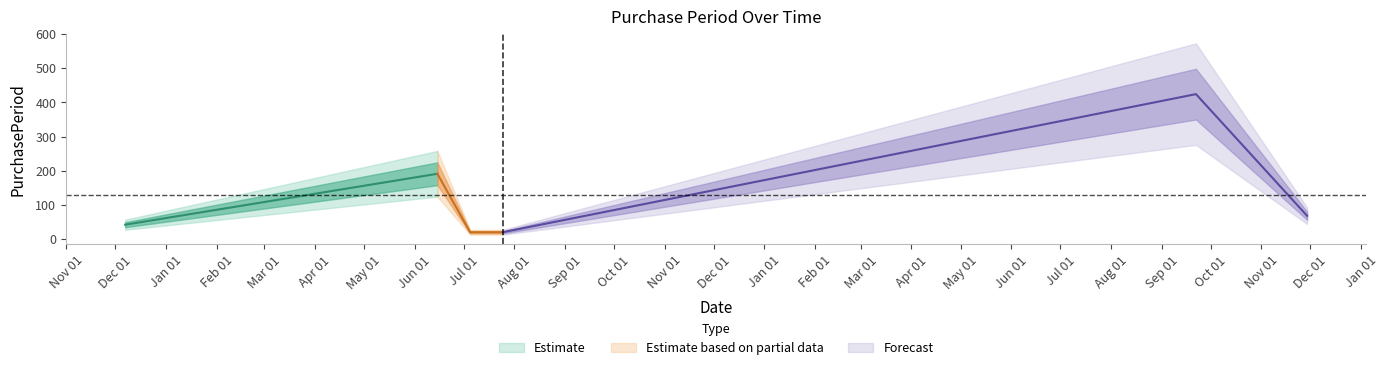

At which label is the value closest to 222?

2016-06-15